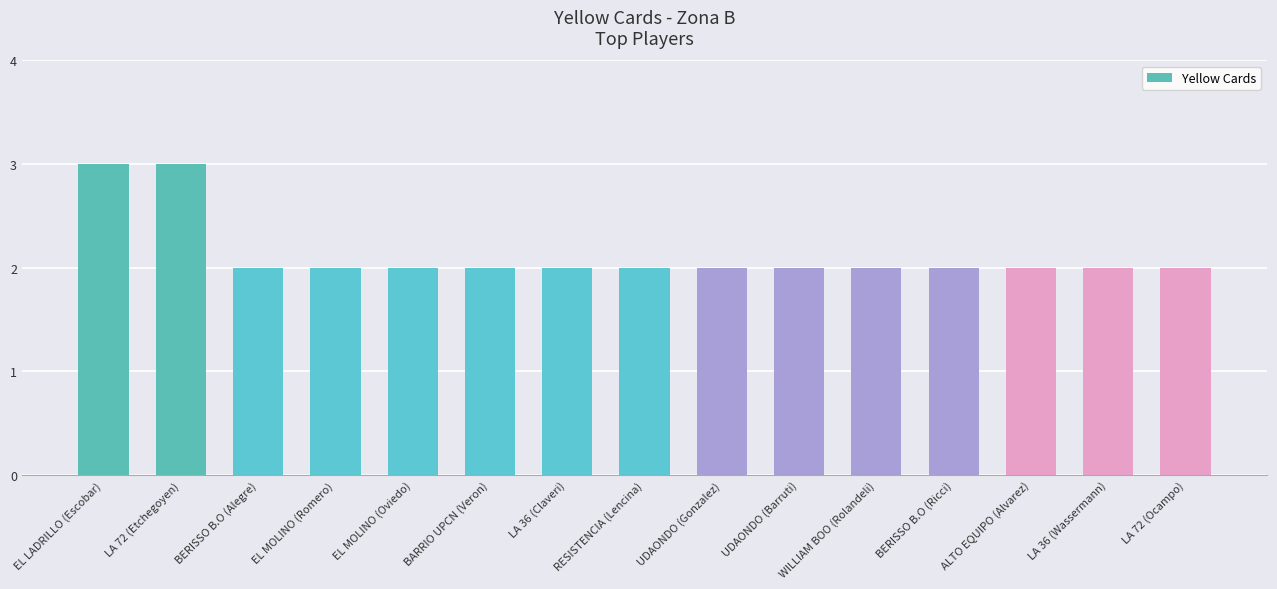

True or false: the data shows 2 at WILLIAM BOO (Rolandeli).

True